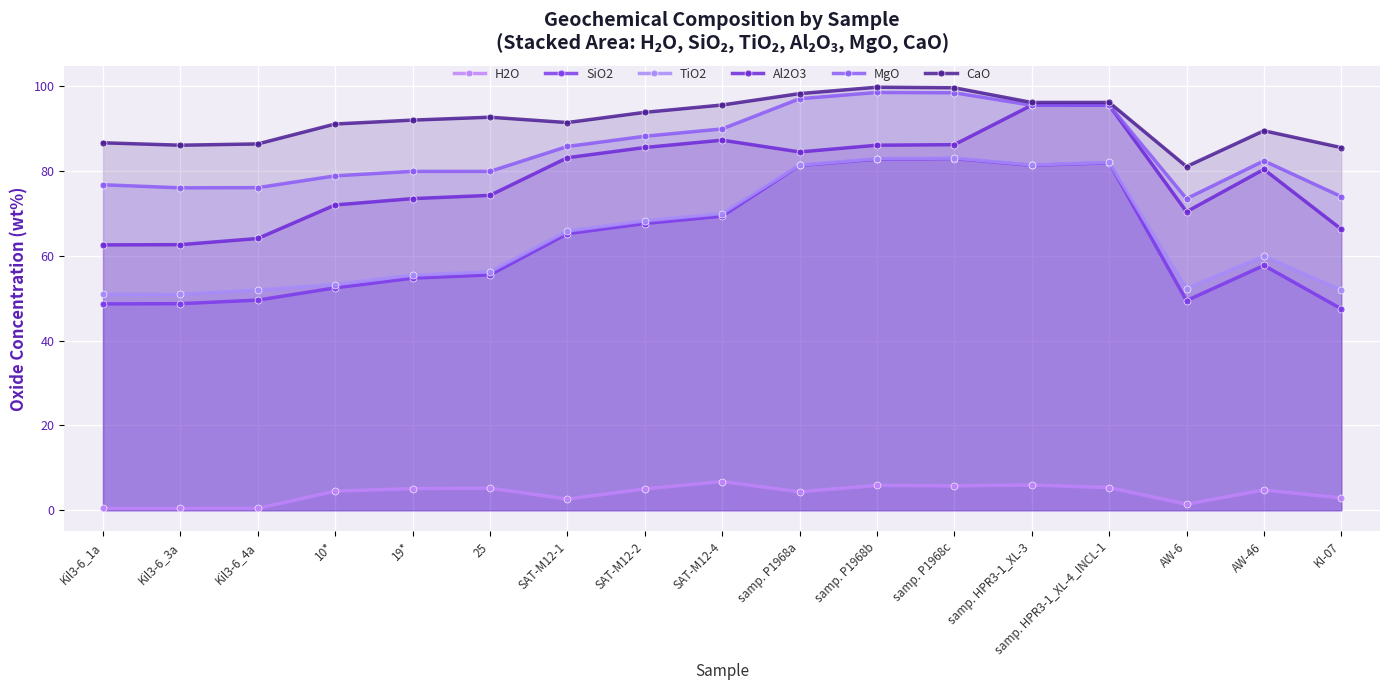

Where is the first local maximum for TiO2?

samp. P1968c